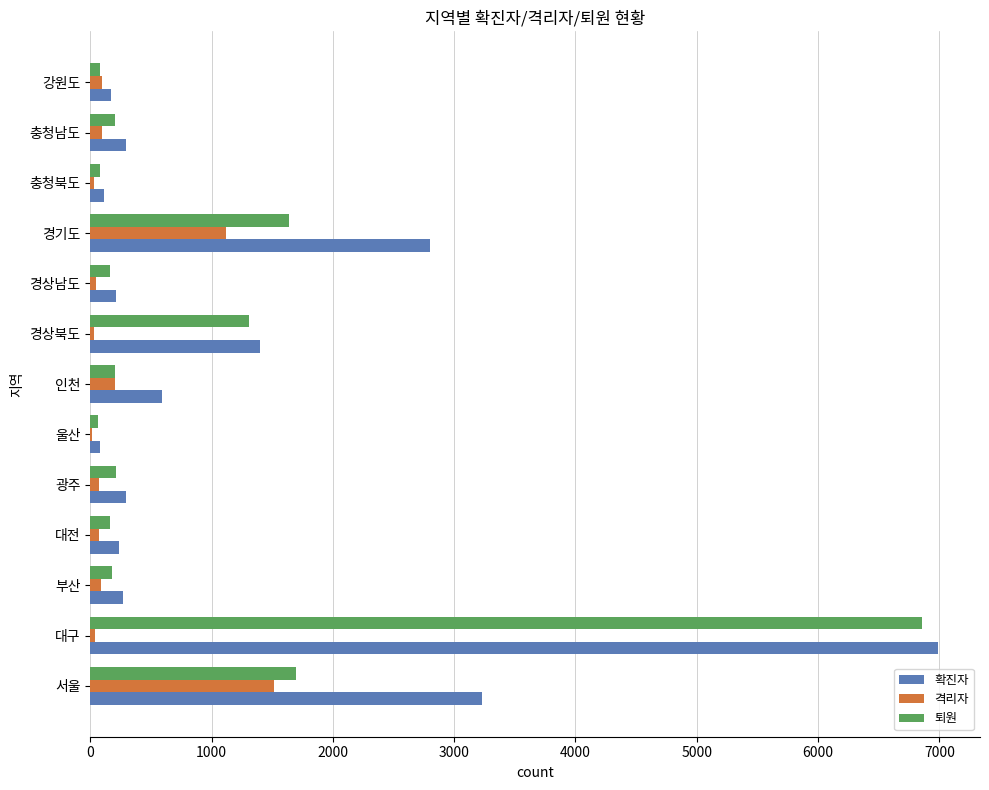

At which category is the sum across all series the highest?

대구